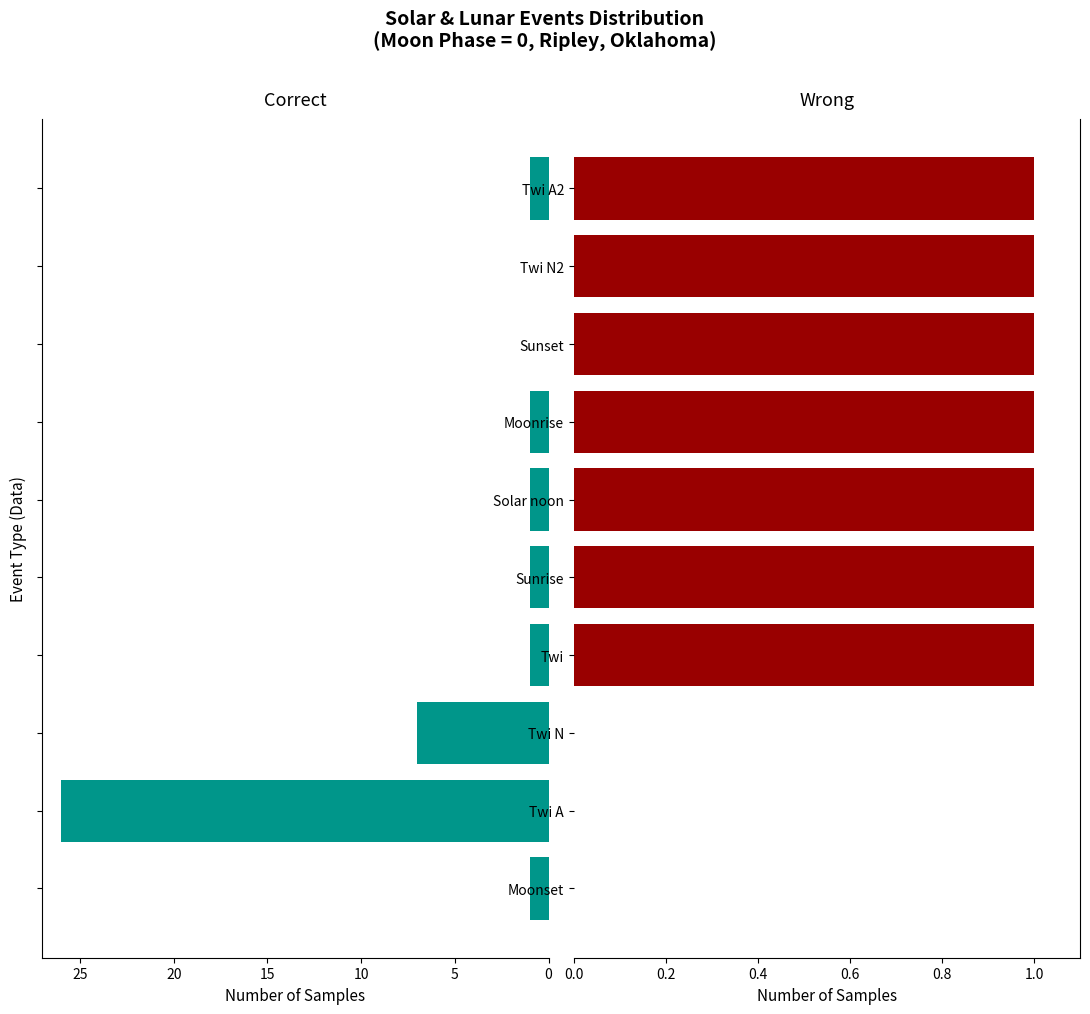

What is the difference between the second highest and second lowest values in the Correct series?

7